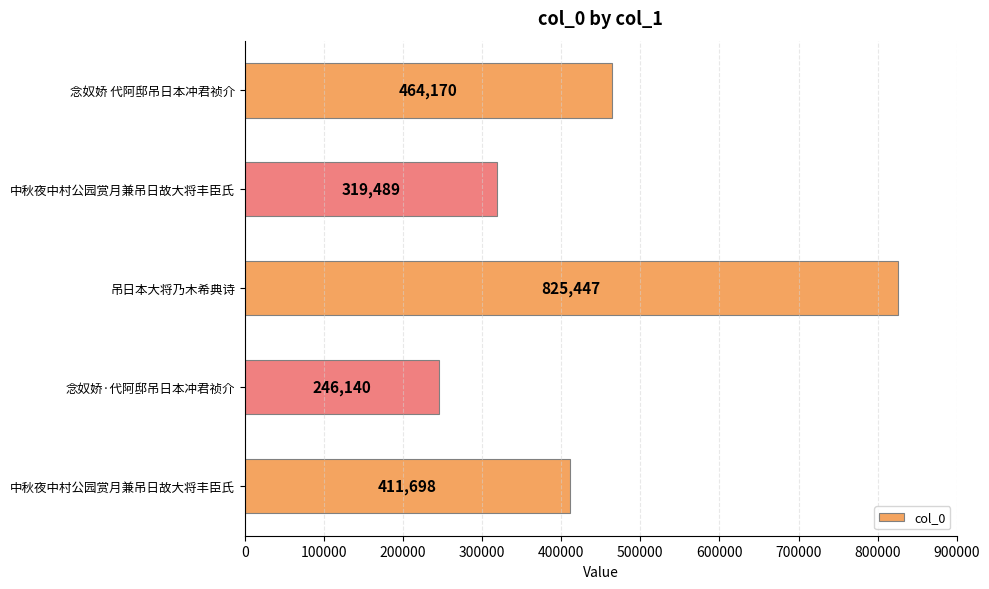

How many bars are there in total?

5